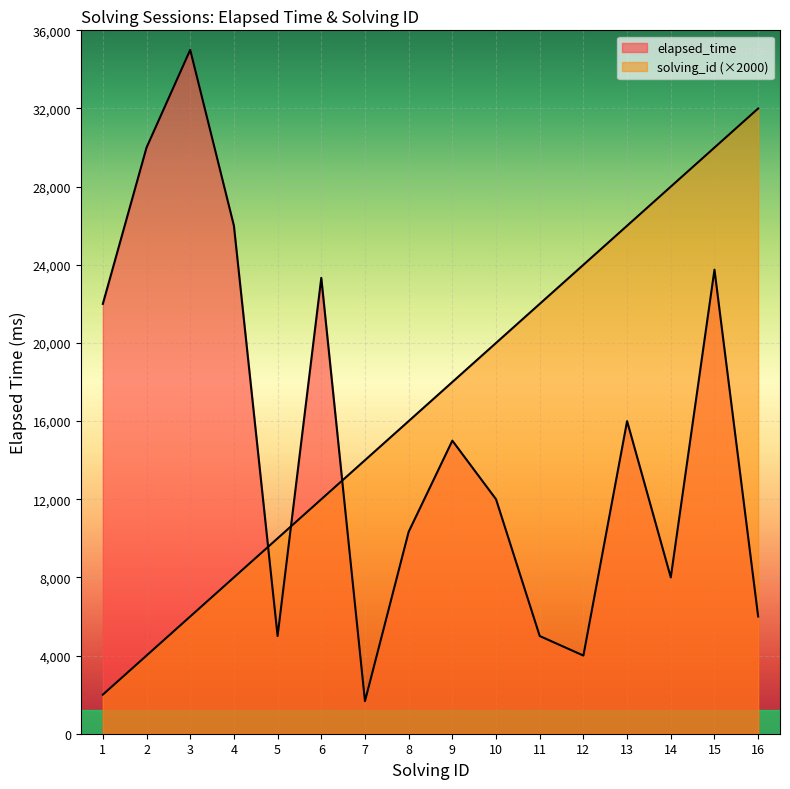

Which has a higher value, 12 or 9?

12